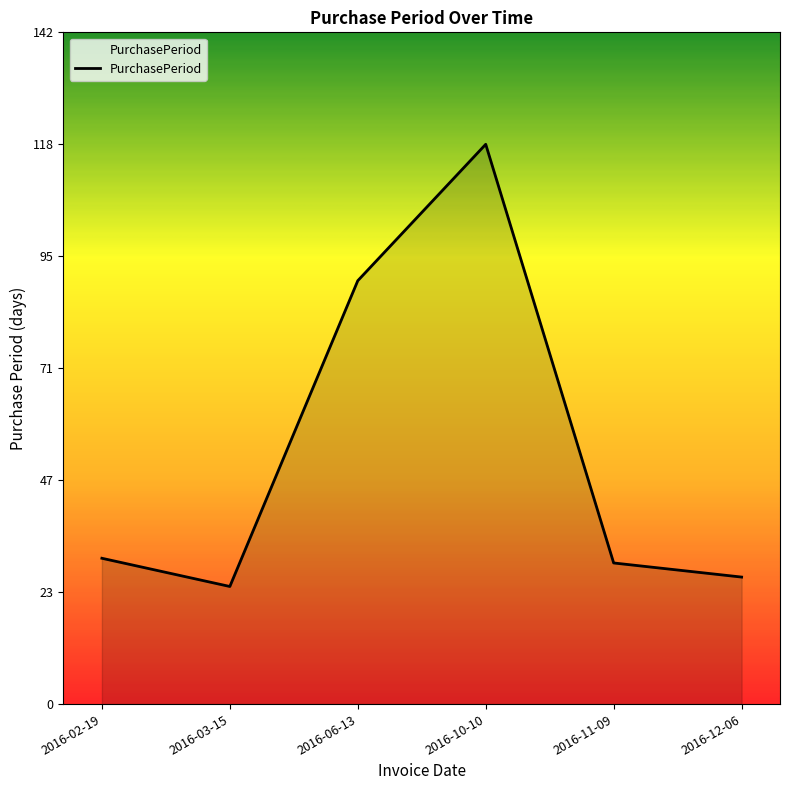

True or false: the data has more than 1 interior local peaks.

False